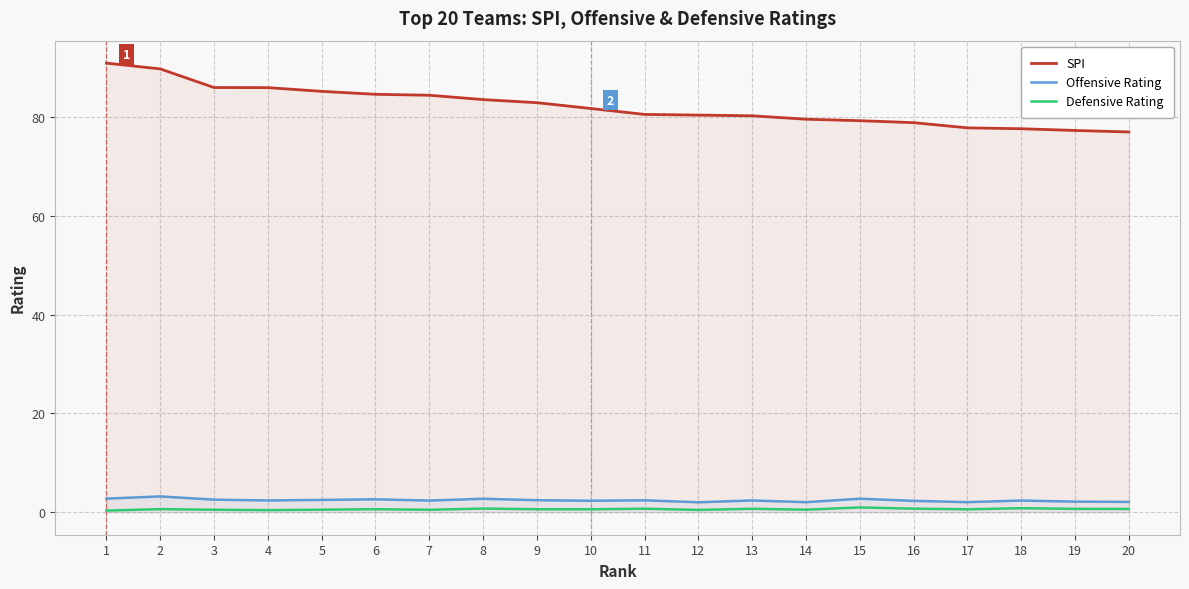

At which category is the sum across all series the highest?

1